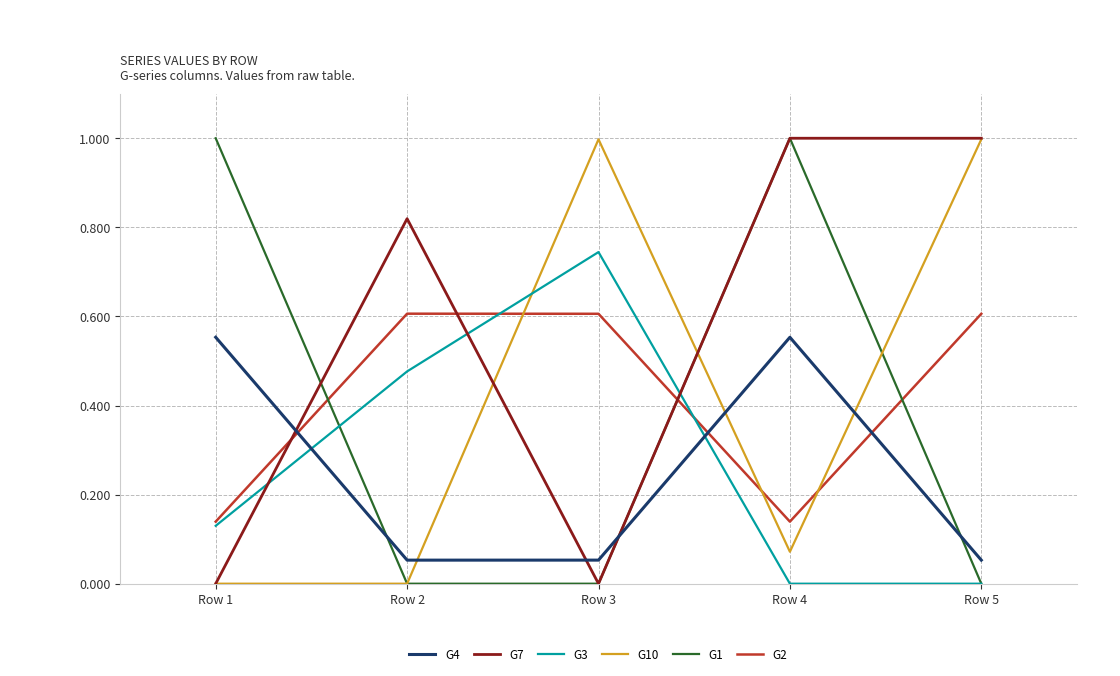

At which category does G7 reach its first local valley?

Row 3